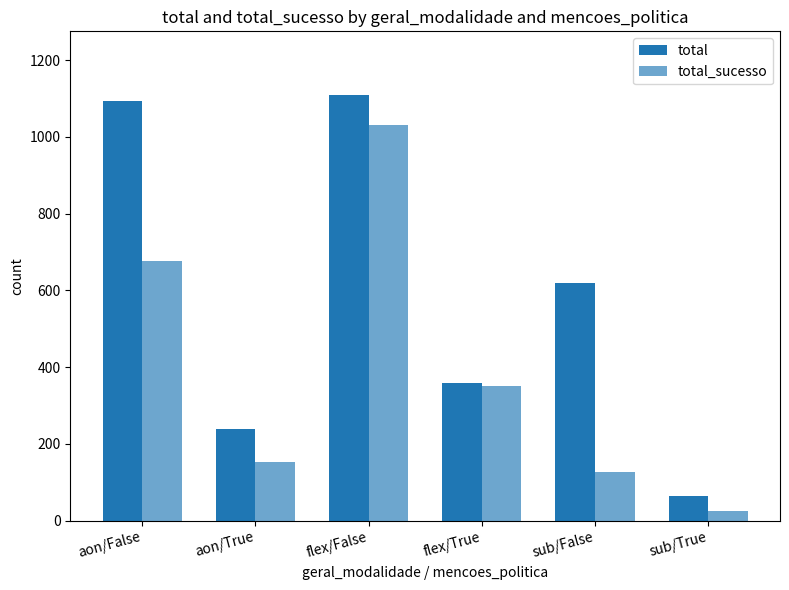

Between aon/True and flex/True, which series saw the biggest shift?

total_sucesso